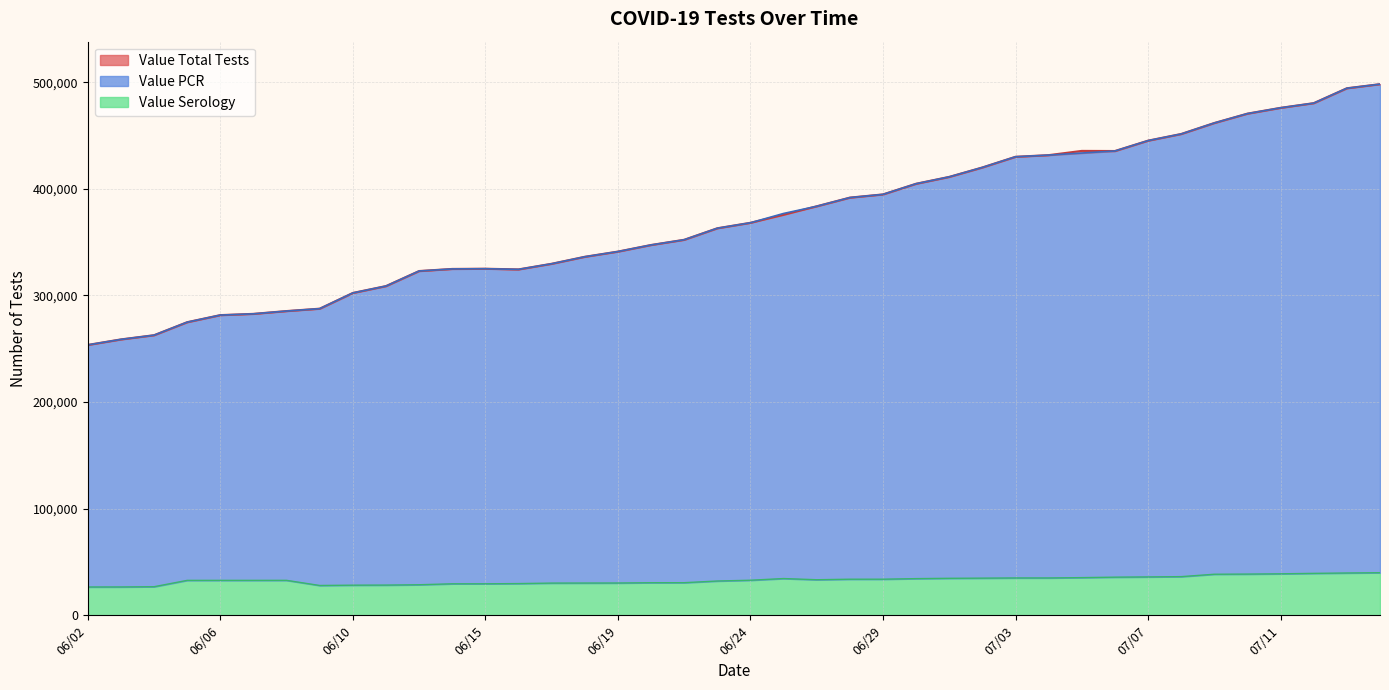

Where is Value PCR nearest to the value 375882?

06/25